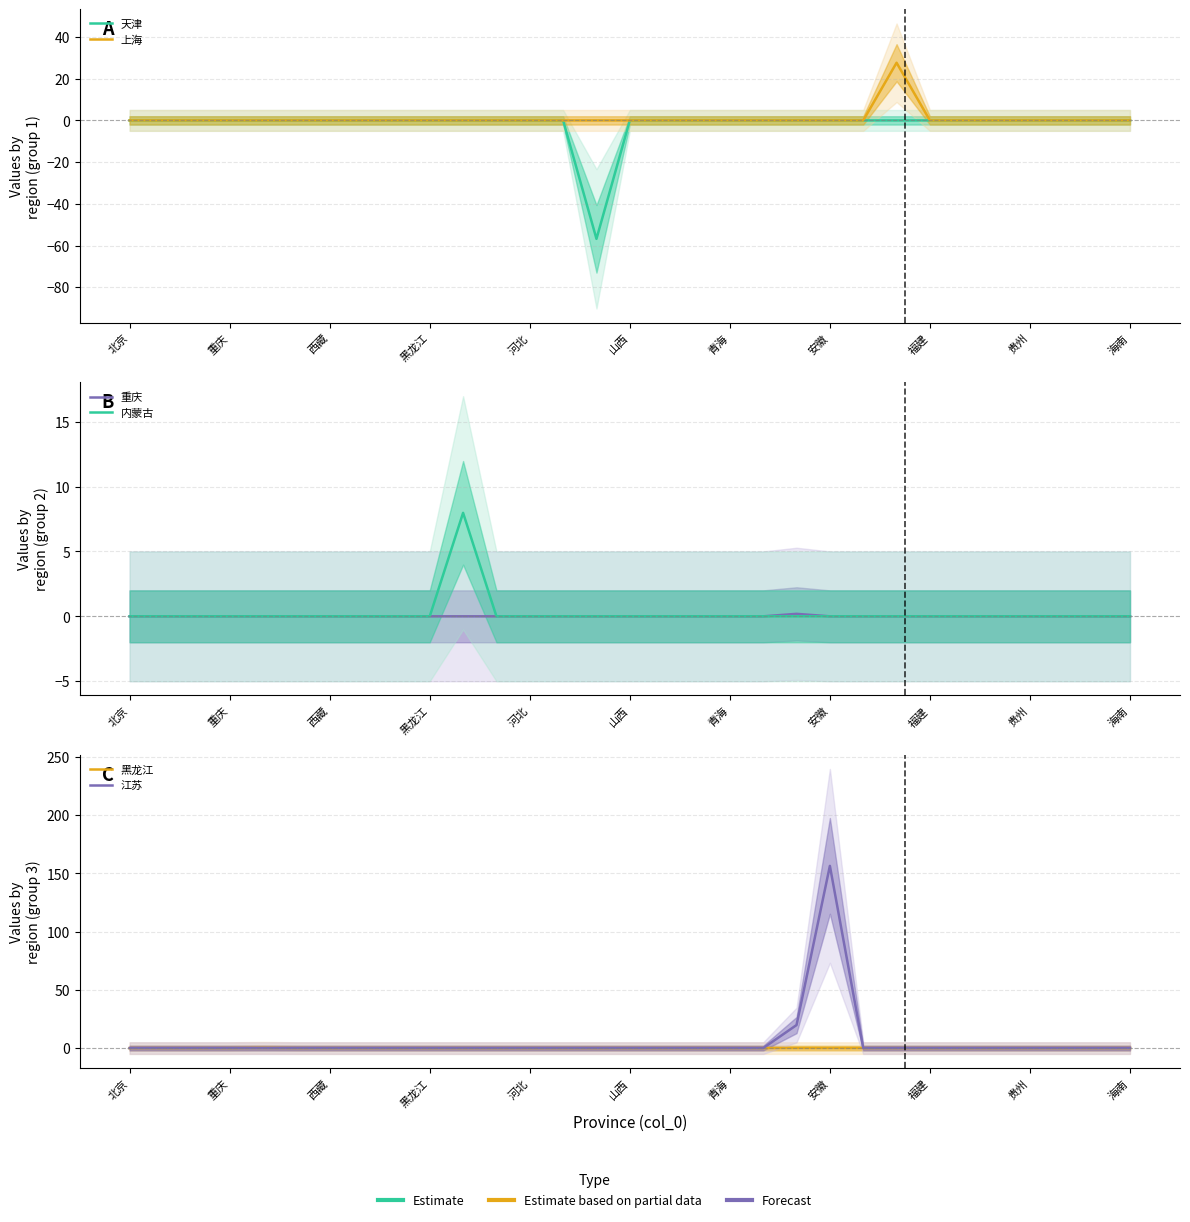

Which series changed the most between 山西 and 贵州?

天津